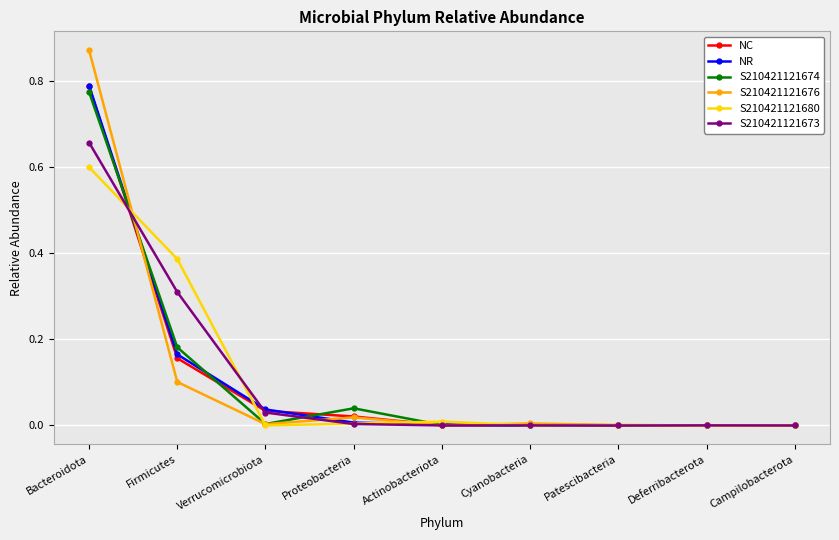

What is the average value of the NR series?

0.1